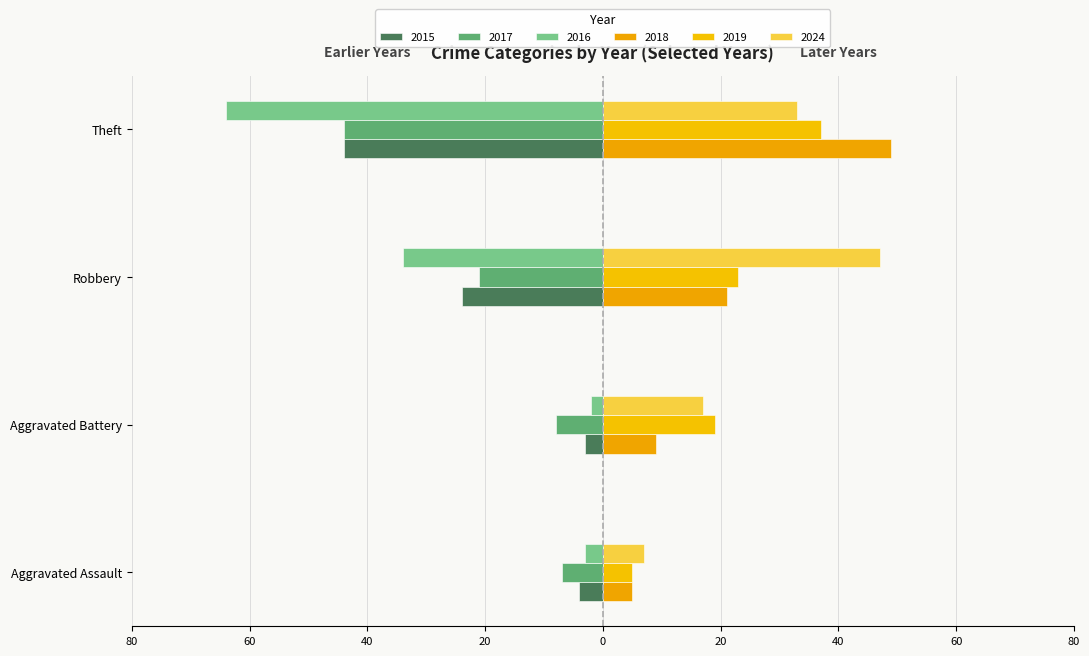

What is the label of the 3rd bar from the left?

Robbery